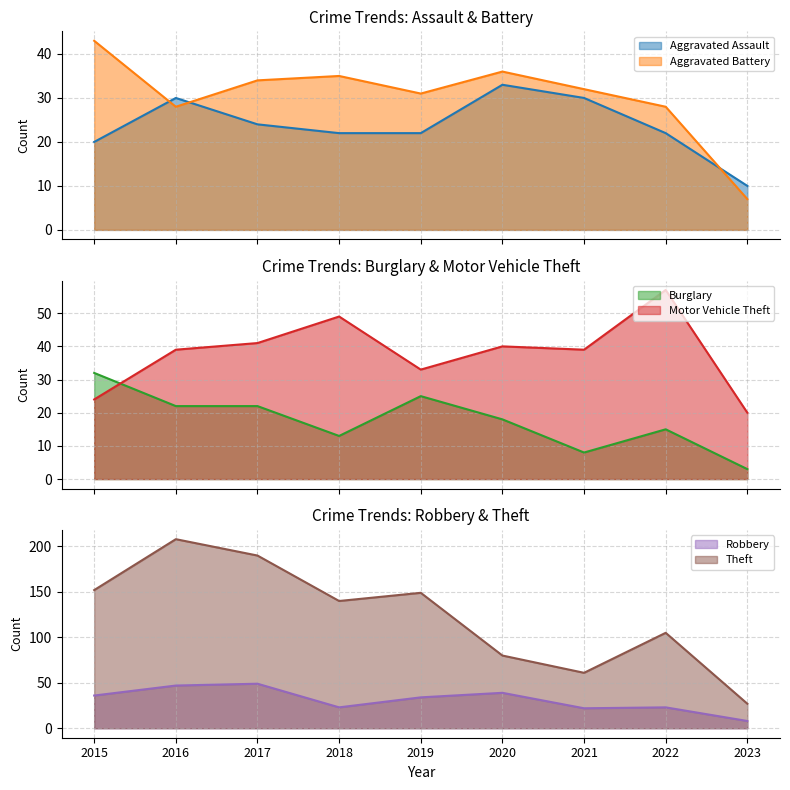

True or false: Theft and Robbery cross at least once.

False